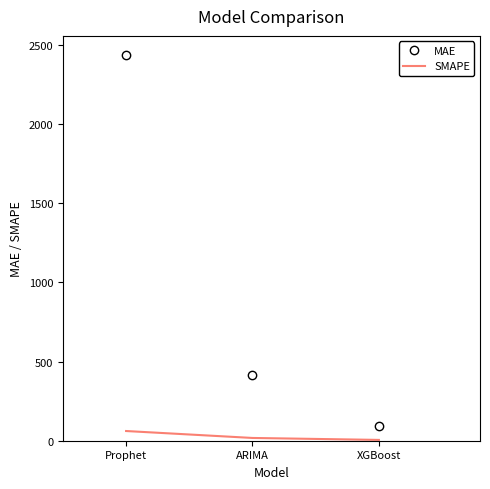

Which category has the lowest value in the MAE series?

XGBoost